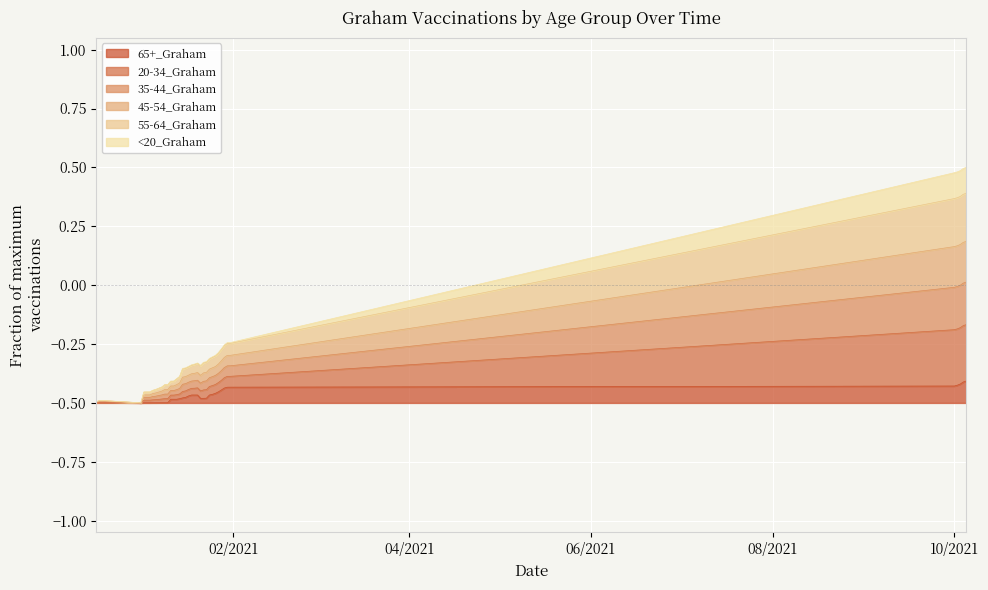

Does the chart display data point markers on the line(s)?

No